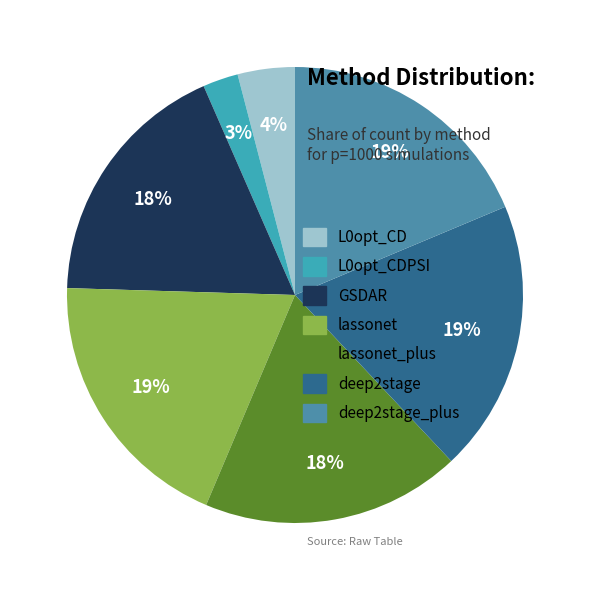

The deep2stage slice represents 27% of the pie. True or false?

False